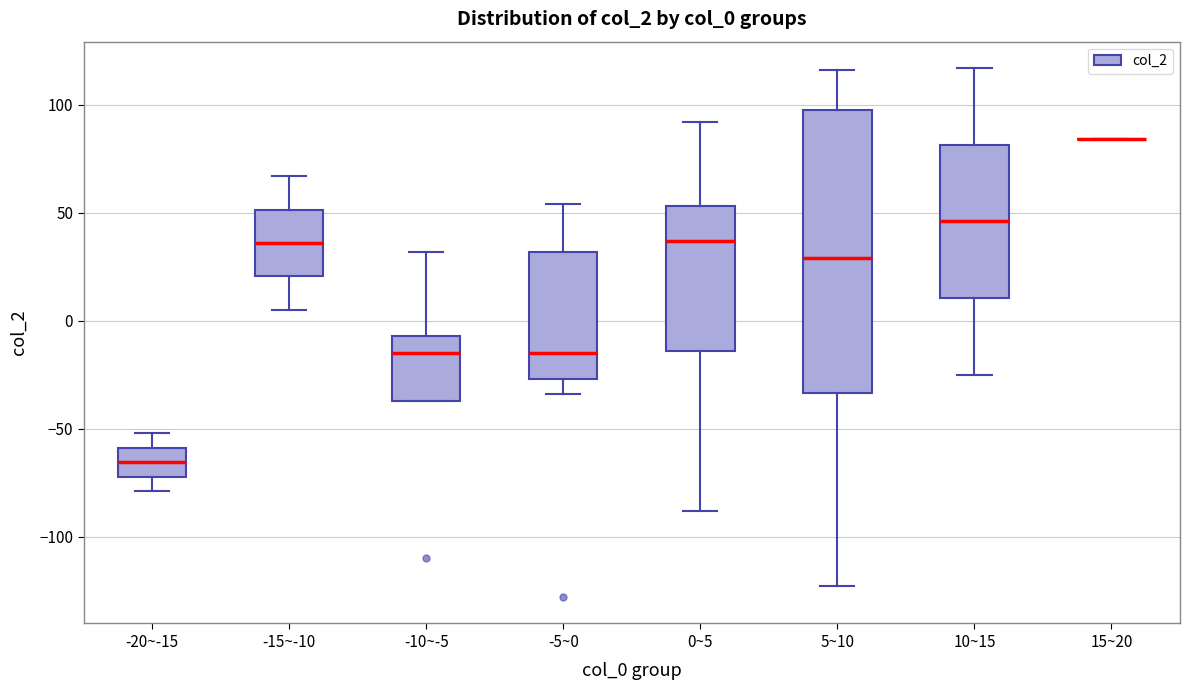

Reading left to right, read every box against the y-axis: the position of its median line, the range the box covers, and the ends of its whiskers. The values are not printed on the chart, so give them approximately, as read against the axis.

-20~-15: median -65, box -70 to -60, whiskers -80 to -50
-15~-10: median 35, box 20 to 50, whiskers 5 to 65
-10~-5: median -15, box -35 to -5, whiskers -35 to 30
-5~0: median -15, box -25 to 30, whiskers -35 to 55
0~5: median 35, box -15 to 55, whiskers -90 to 90
5~10: median 30, box -35 to 100, whiskers -125 to 115
10~15: median 45, box 10 to 80, whiskers -25 to 115
15~20: box collapsed to a line at 85, whiskers 85 to 85